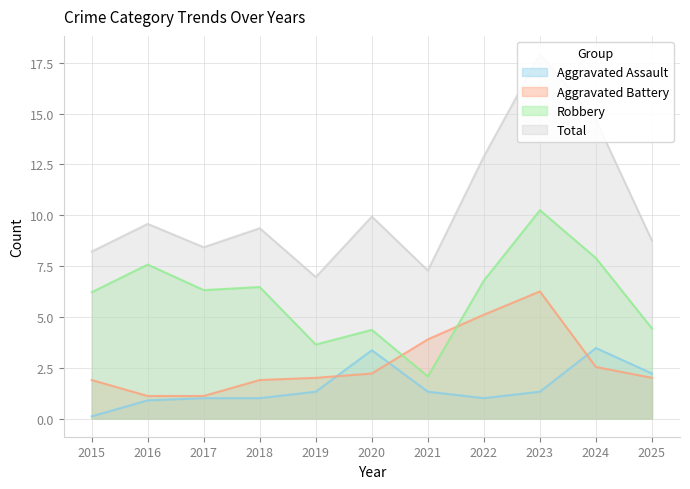

How many data points does each series have?

11